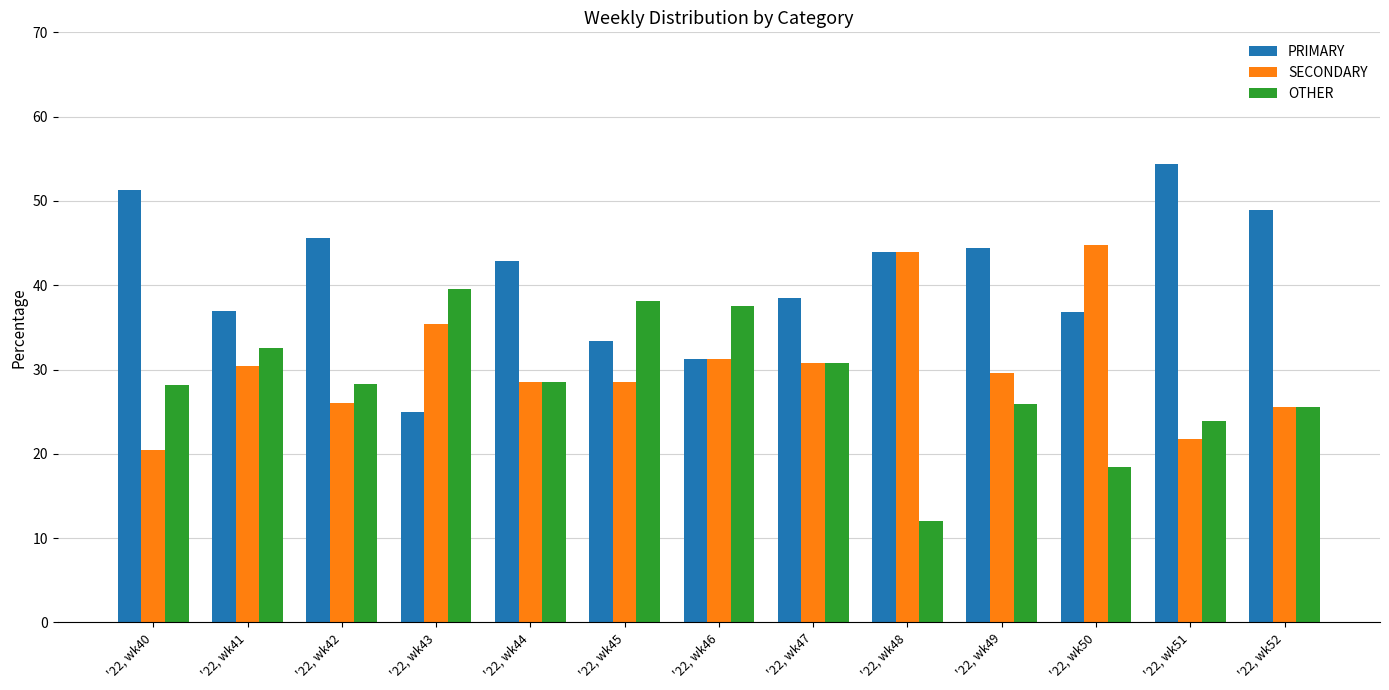

What is the difference between the highest and lowest values at '22, wk42?

19.6